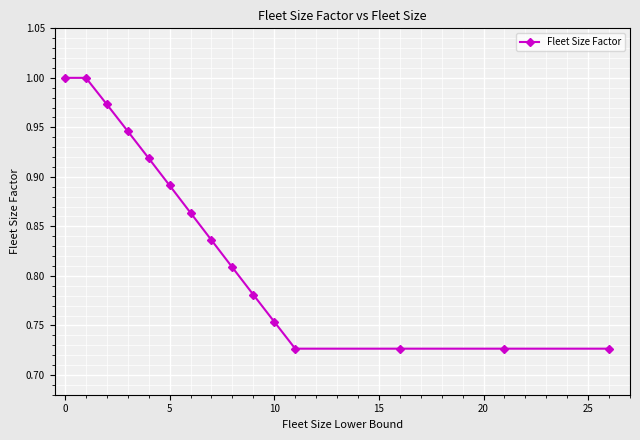

True or false: the data has more than 2 interior local peaks.

False